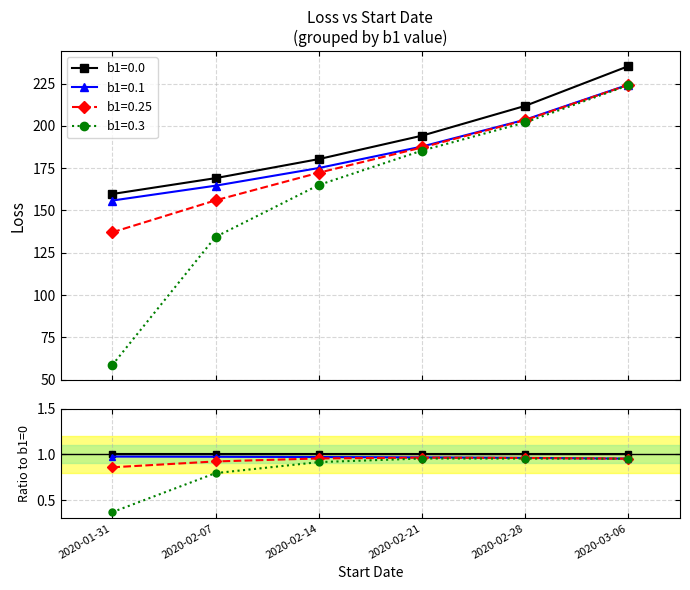

True or false: b1=0.1 and b1=0.0 cross at least once.

False